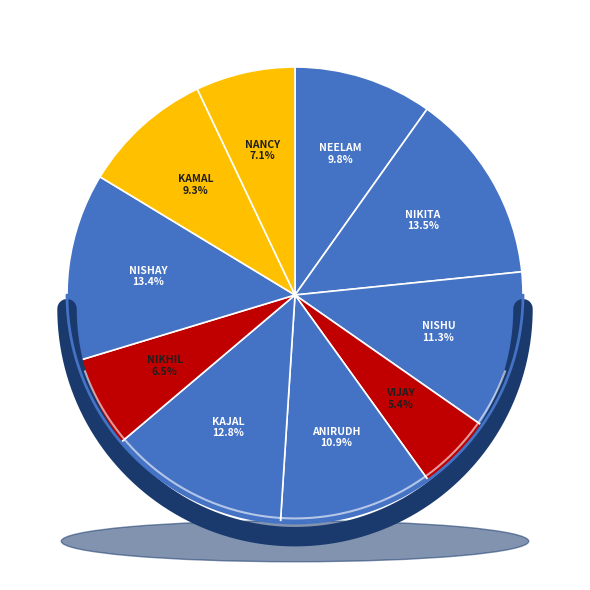

Does any single category account for the majority?

No